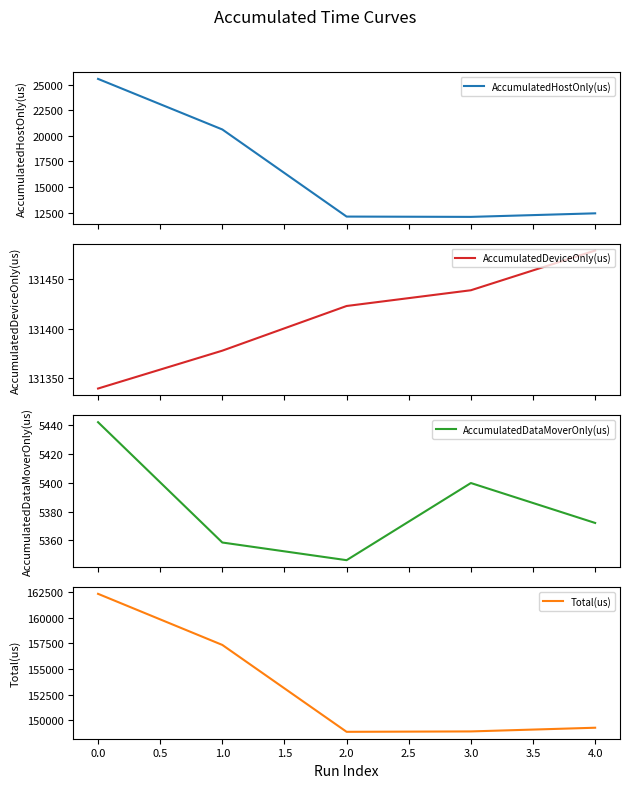

Reading left to right, transcribe all the data shown in this chart.

AccumulatedHostOnly(us): 25559.8	20619.7	12110.7	12080.4	12427.8
AccumulatedDeviceOnly(us): 131339.4	131377.7	131422.9	131438.8	131479.0
AccumulatedDataMoverOnly(us): 5441.9	5358.6	5346.4	5399.8	5372.1
Total(us): 162341.0	157356.0	148880.0	148919.0	149279.0